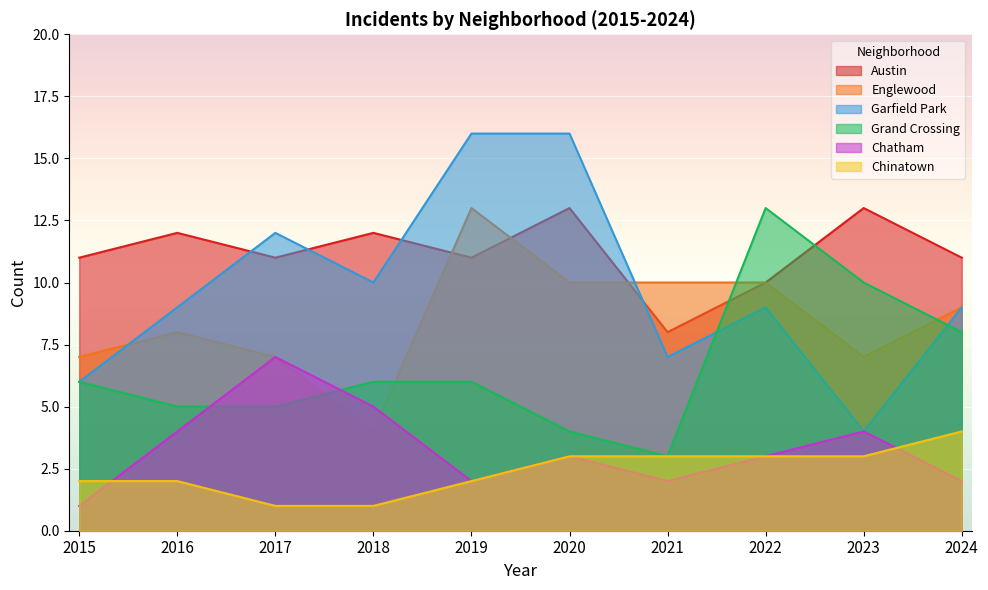

Does the chart display data point markers on the line(s)?

No